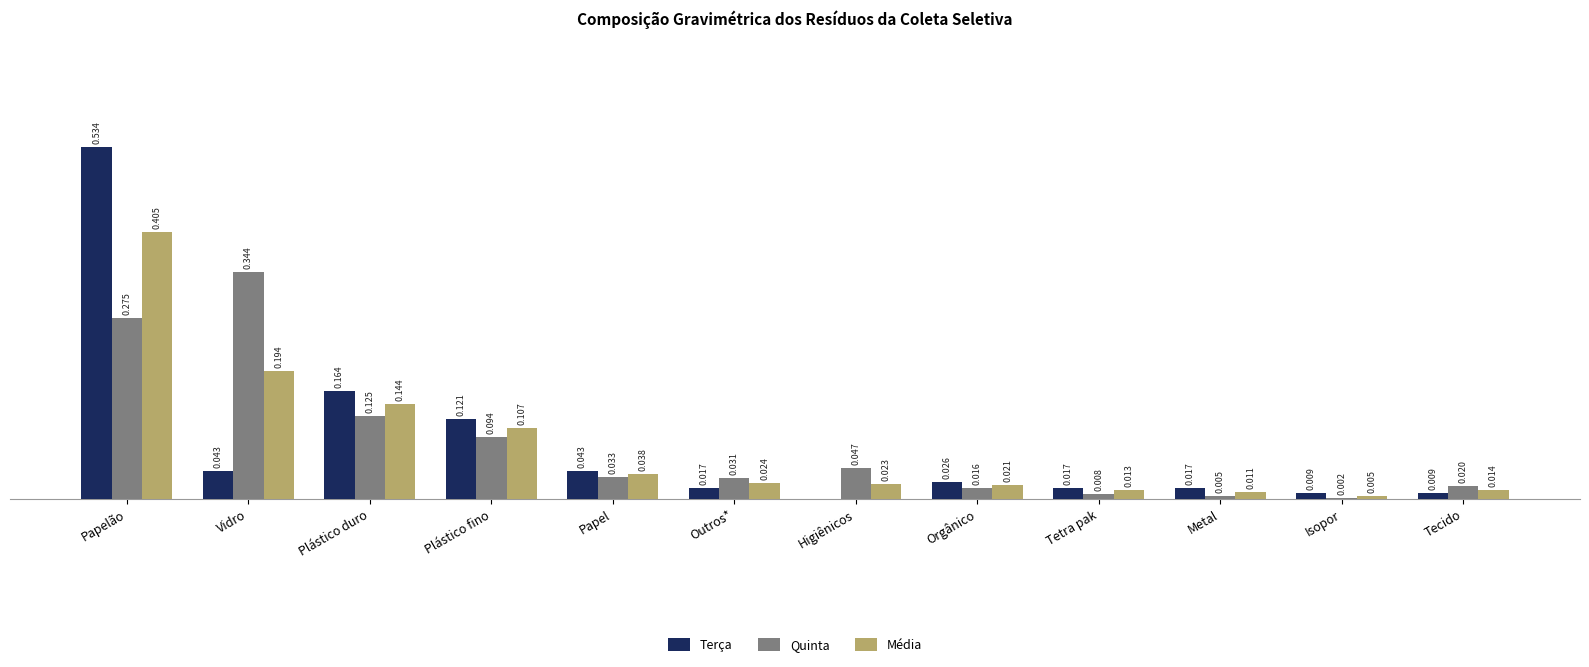

Between Orgânico and Metal, which series saw the biggest shift?

Quinta